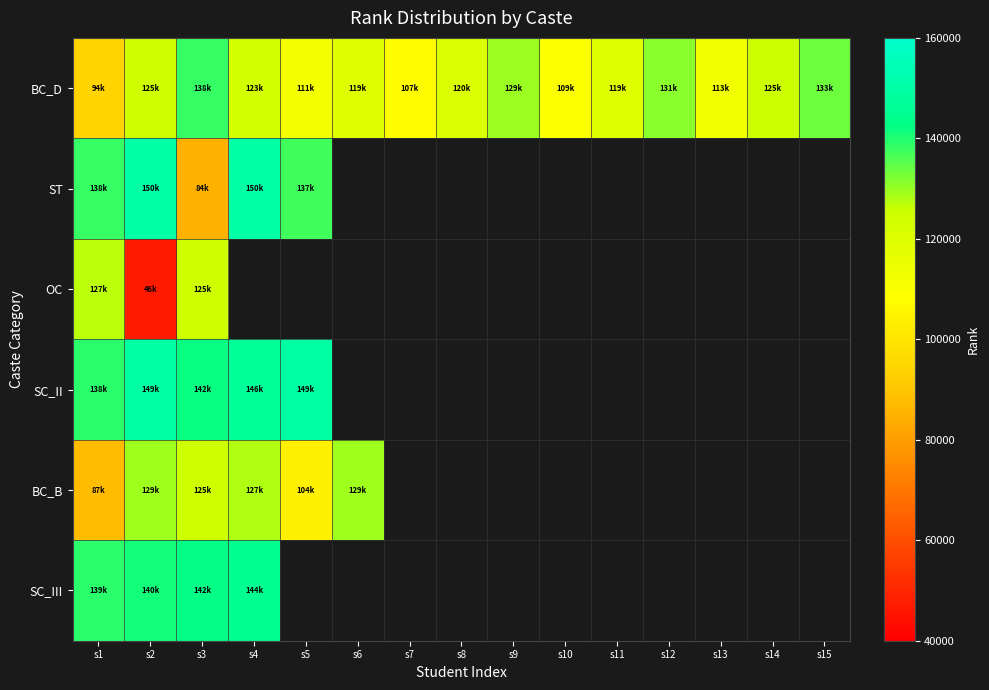

True or false: ST has a value of 137290.0 at s5.

True